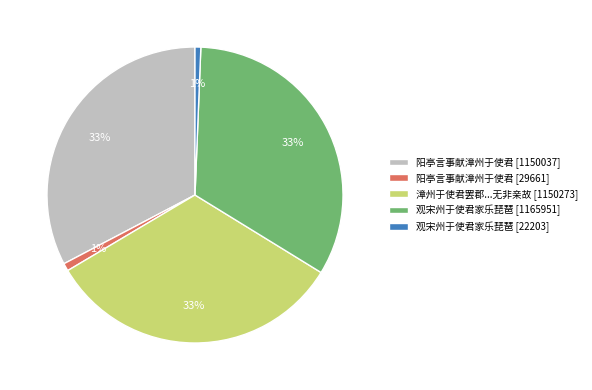

Is there any slice that represents more than half of the pie?

No